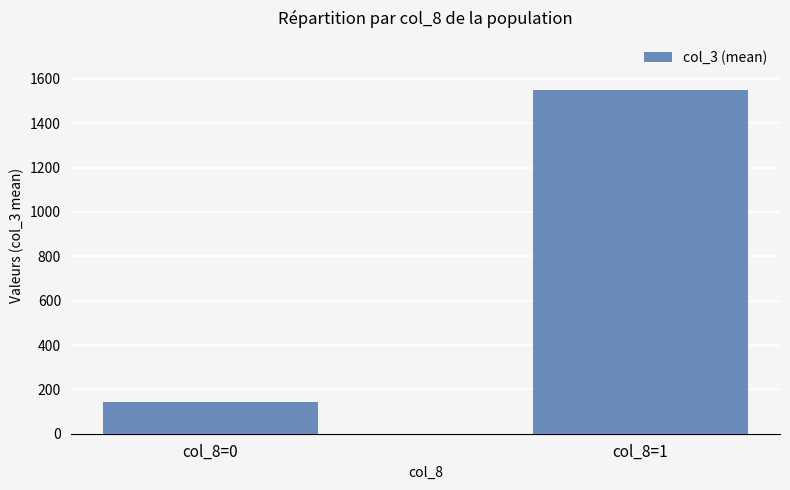

What is the average value?

847.7